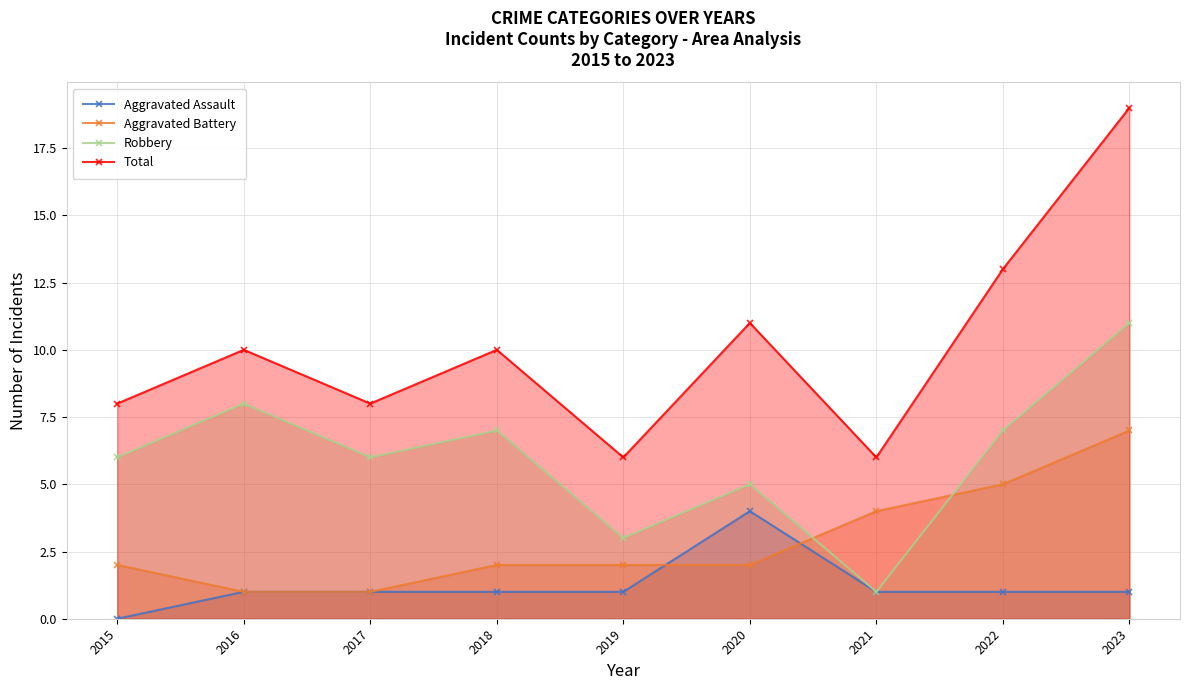

What is the difference between the Aggravated Battery values at 2016 and 2020?

1